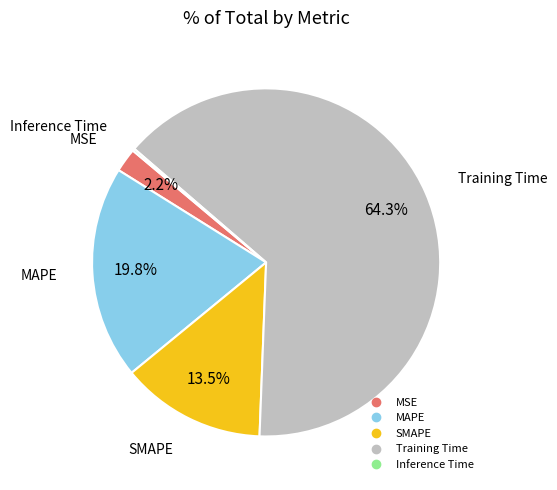

Which slice represents more than half of the pie?

Training Time